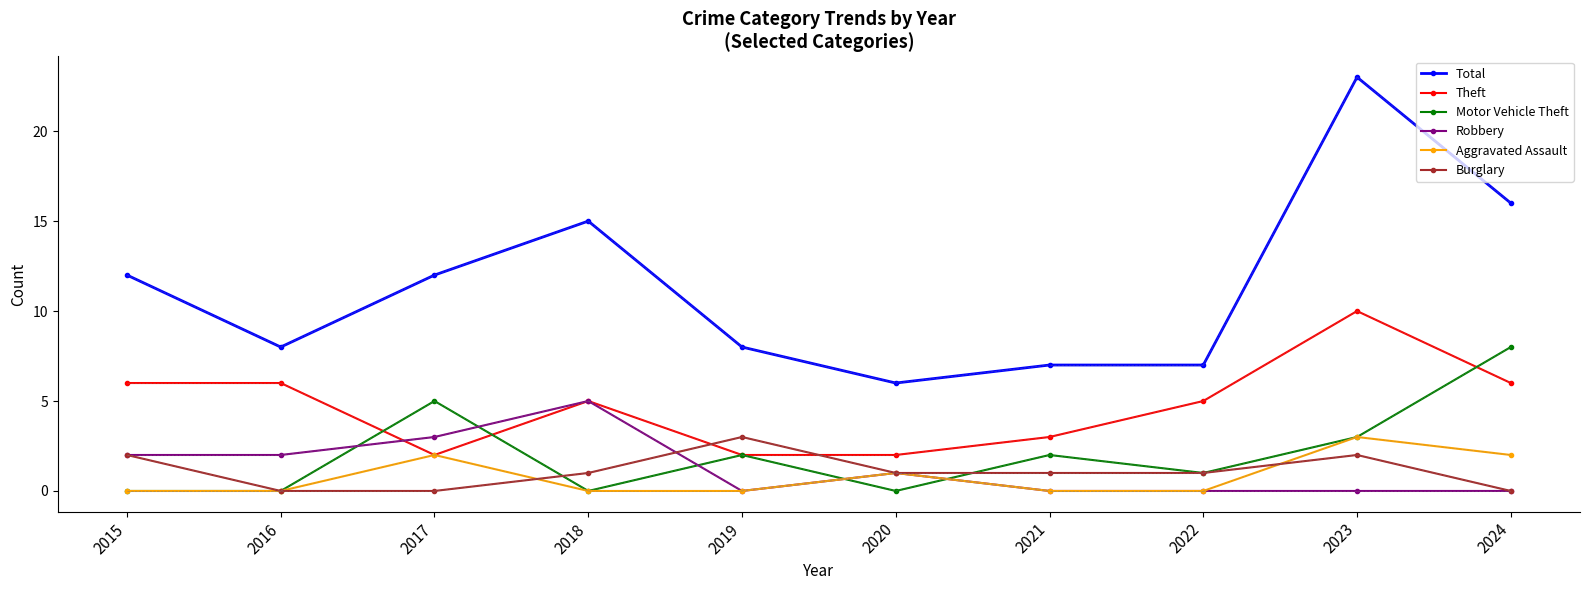

The Robbery series shows 3 at 2024. True or false?

False